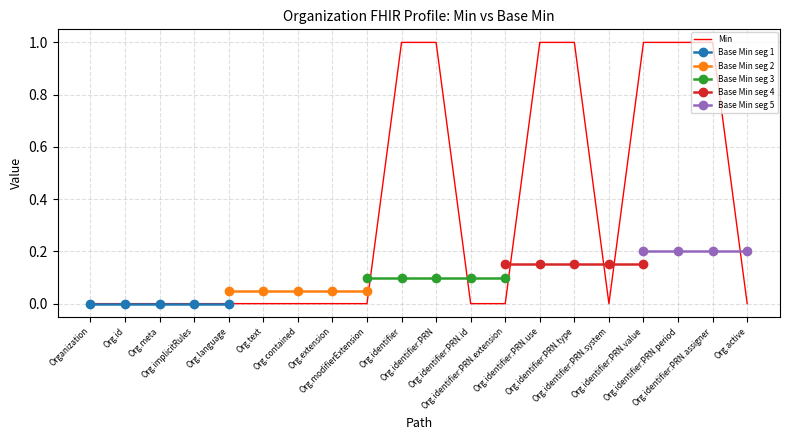

True or false: there are more than 0 points higher than both neighbors.

False